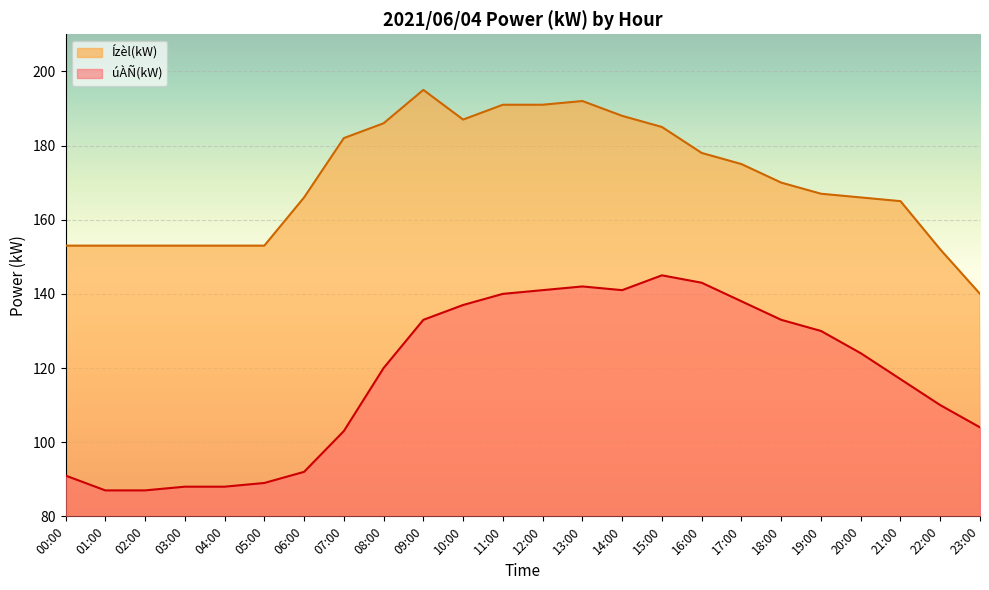

How many data points does each series have?

24